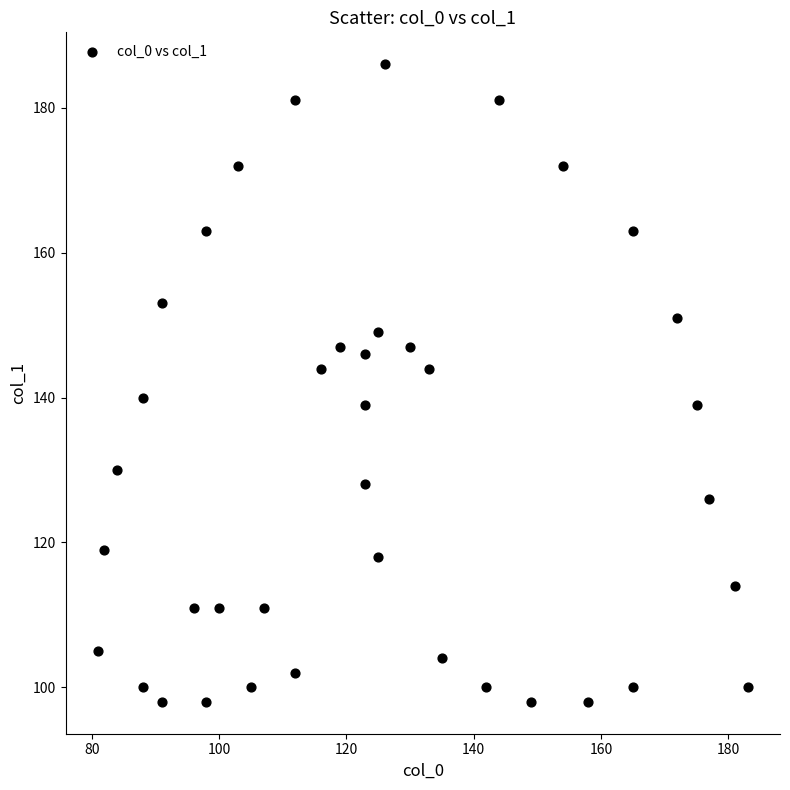

What is the range of Y values (max minus min)?

88